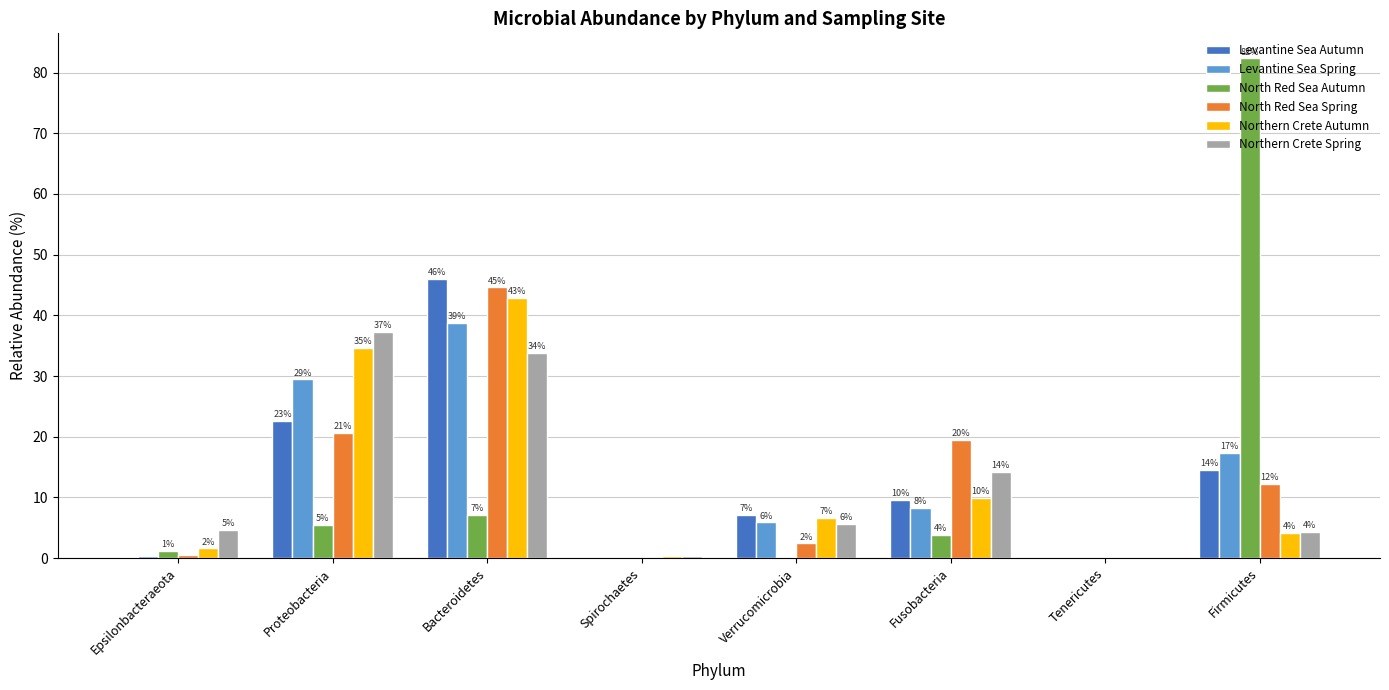

What are all the series names shown in the legend?

Levantine Sea Autumn, Levantine Sea Spring, North Red Sea Autumn, North Red Sea Spring, Northern Crete Autumn, Northern Crete Spring